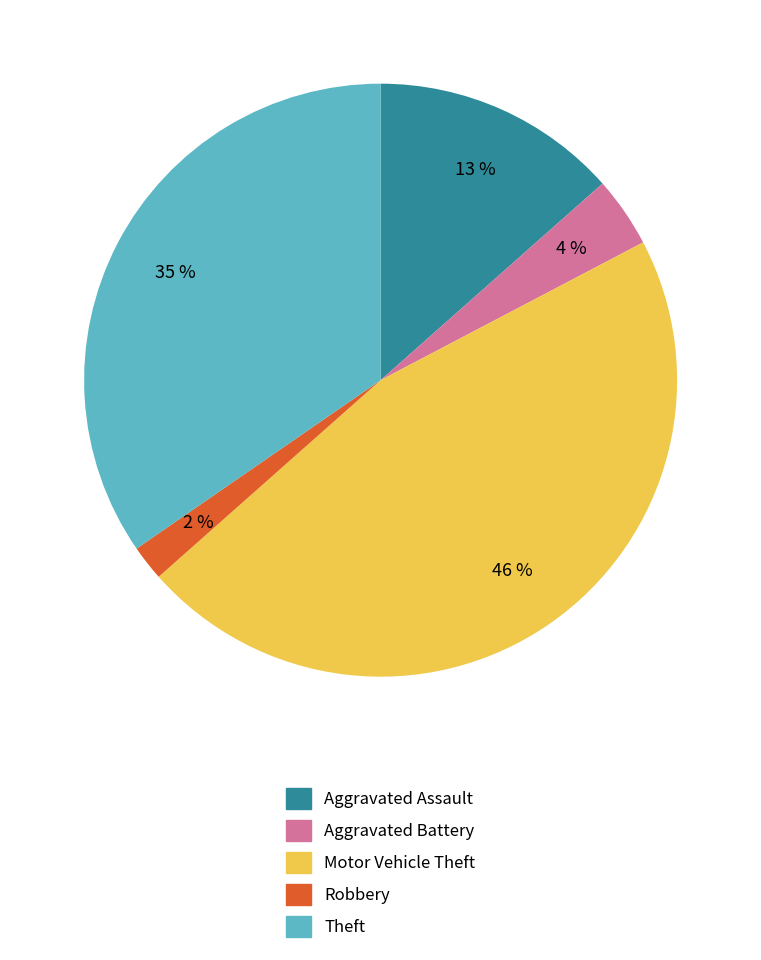

Between Robbery and Aggravated Battery, which is larger?

Aggravated Battery